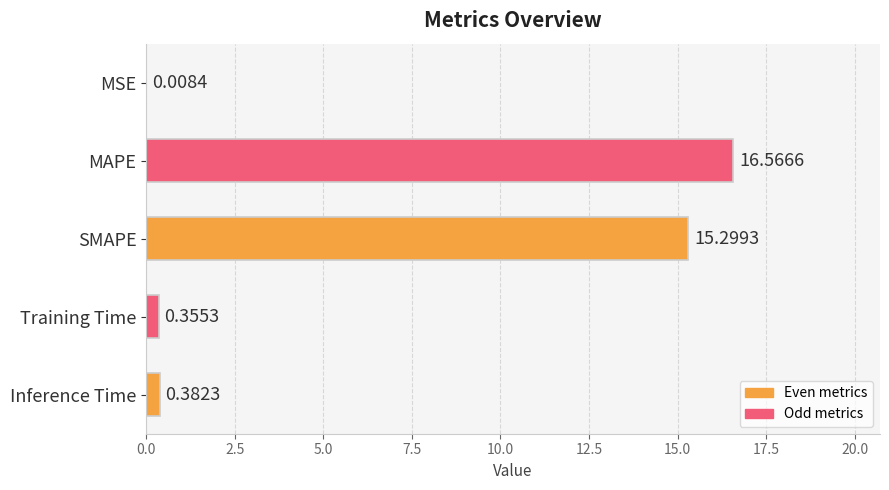

Between Inference Time and Training Time, which is larger?

Inference Time